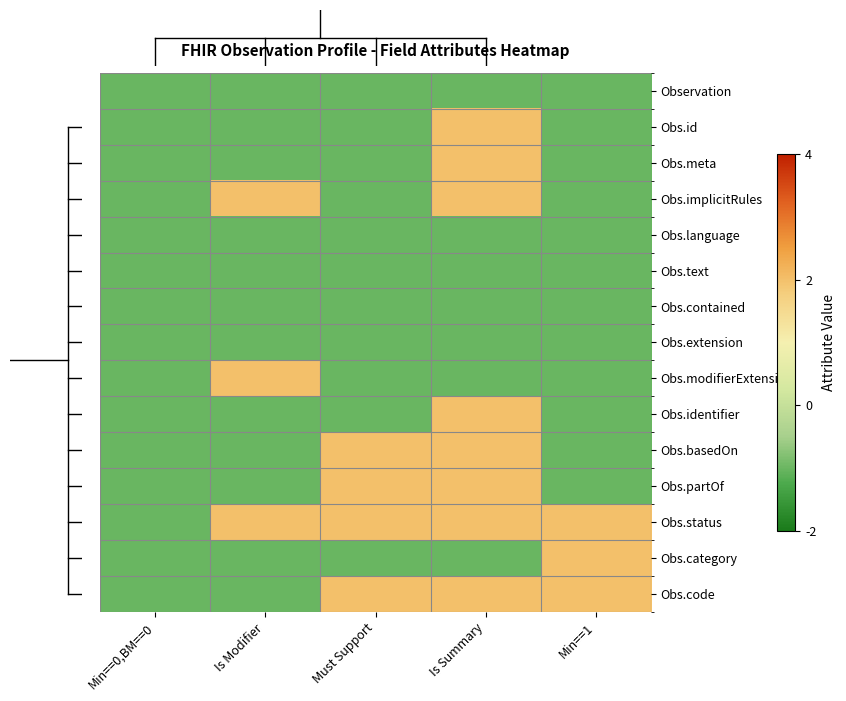

What is the difference between the highest and lowest values at Is Modifier?

3